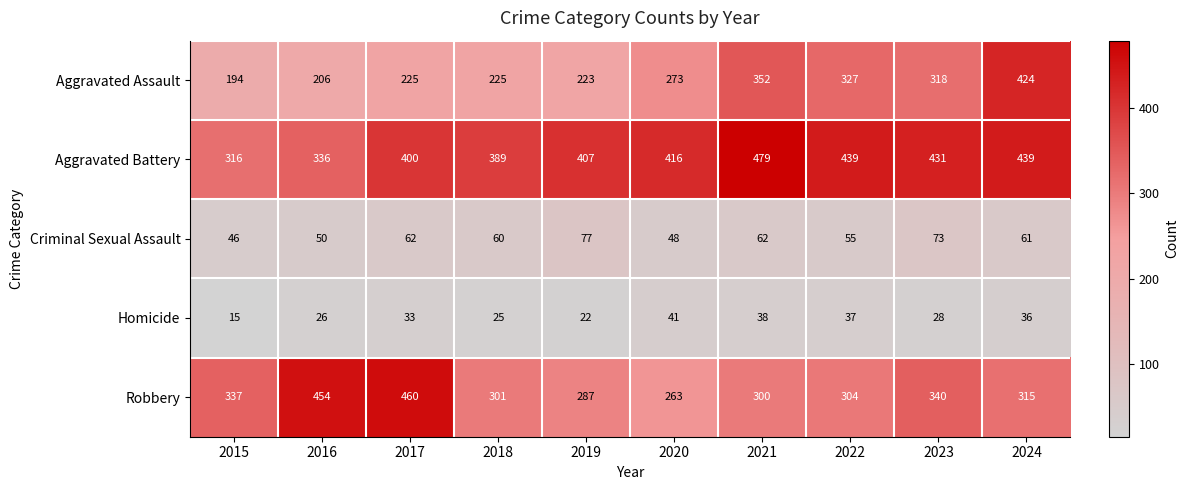

Rank the series by their maximum value, from lowest to highest.

Homicide, Criminal Sexual Assault, Aggravated Assault, Robbery, Aggravated Battery